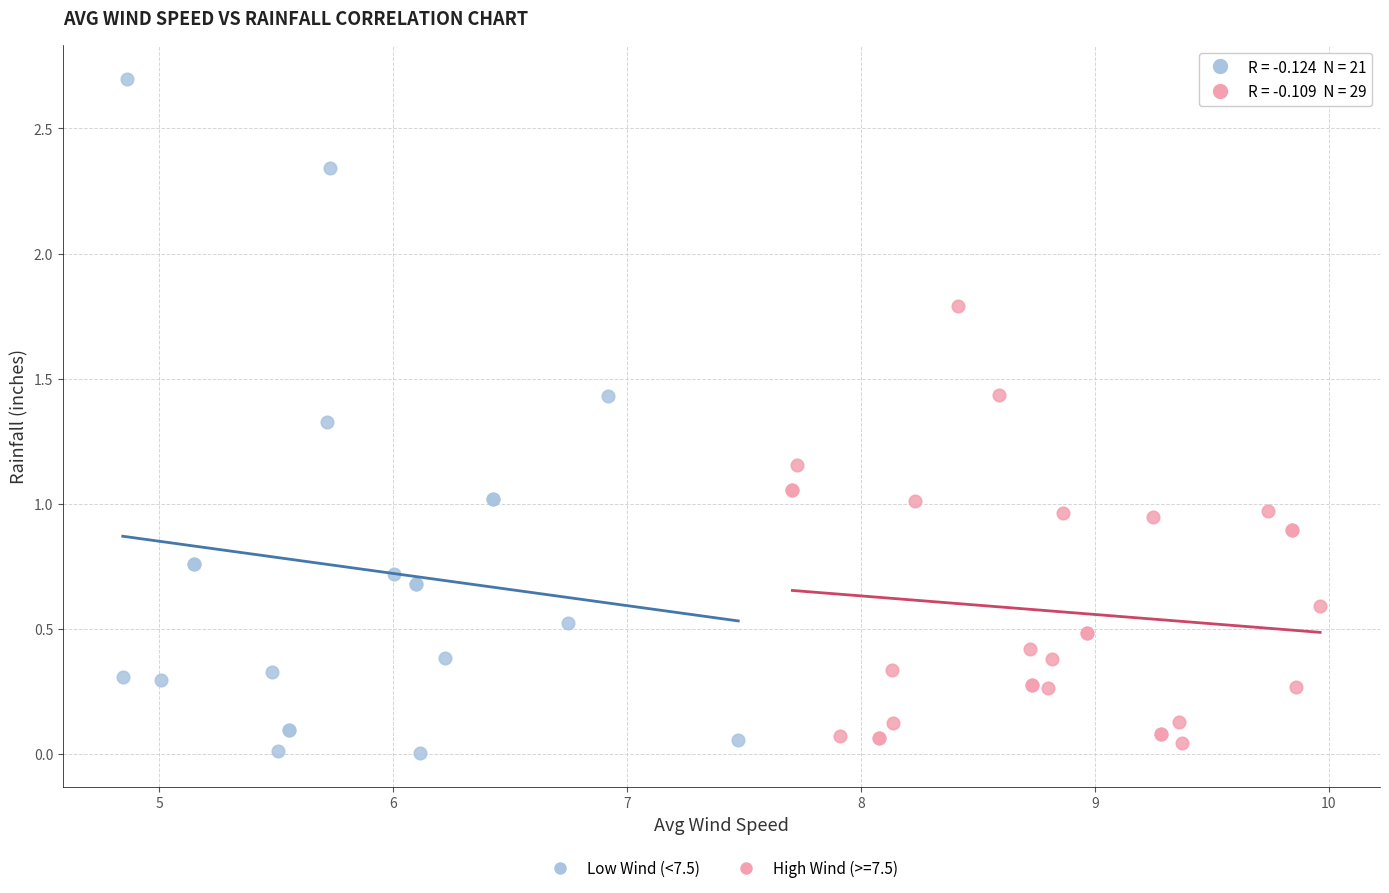

Which series has the widest spread of Y values?

Low Wind (<7.5)